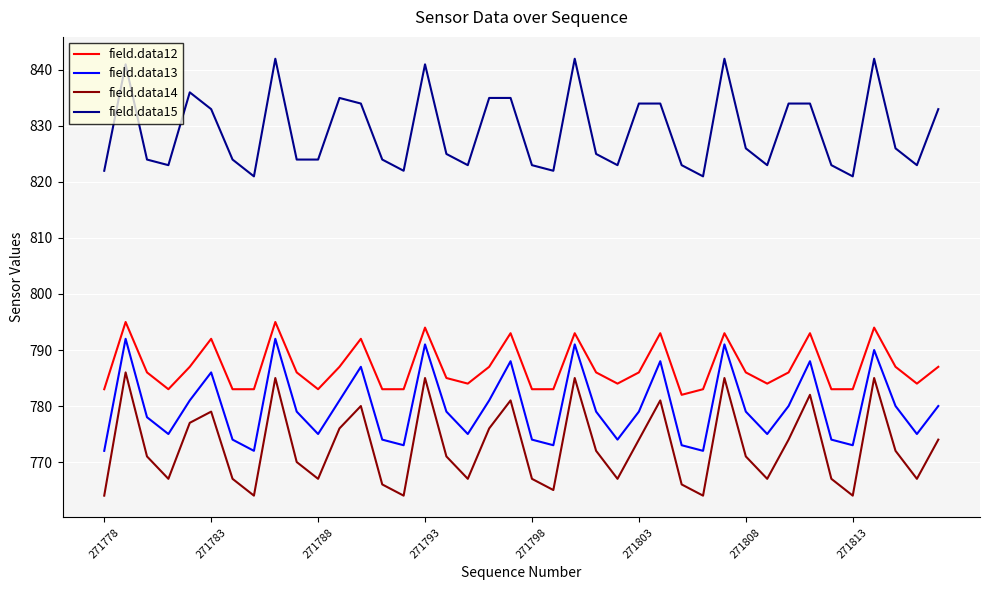

What is the highest value of the field.data12 series?

795